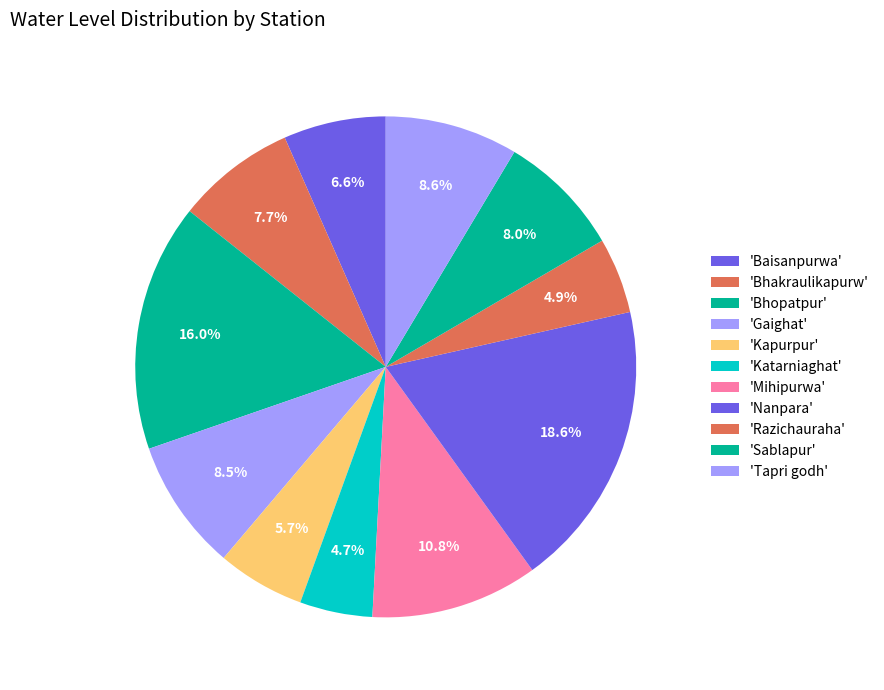

Which category has the smallest portion of the pie?

Katarniaghat